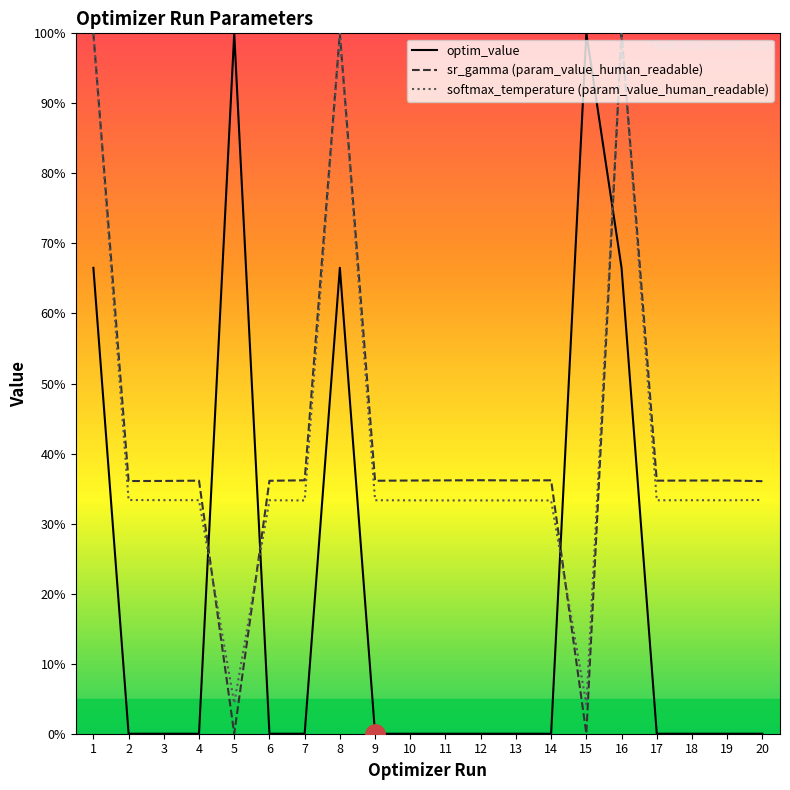

What are all the series names shown in the legend?

optim_value, sr_gamma (param_value_human_readable), softmax_temperature (param_value_human_readable)